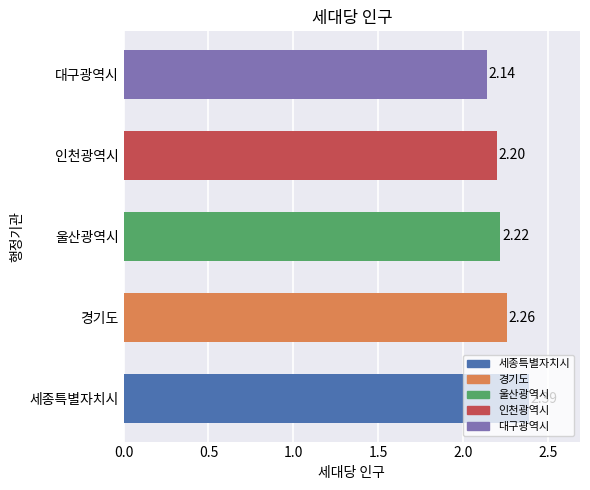

At which category does the chart reach its minimum across all series?

대구광역시